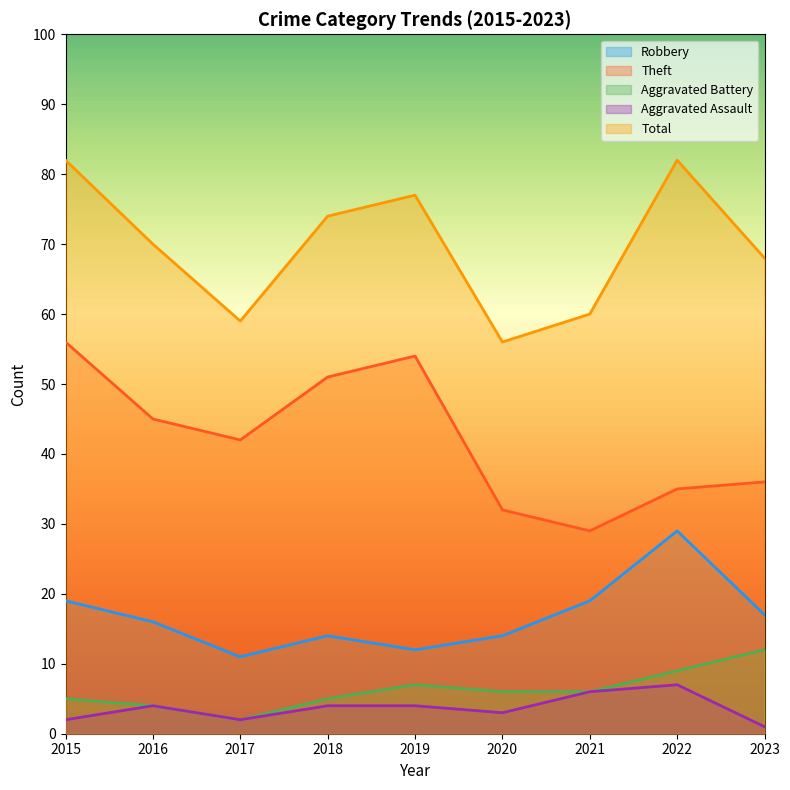

True or false: Theft and Total cross at least once.

False